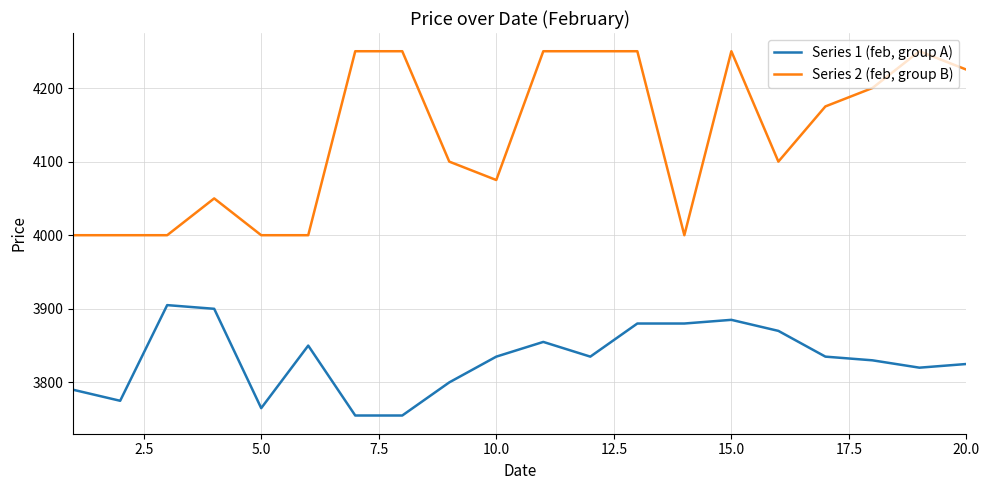

True or false: Series 2 (feb, group B) and Series 1 (feb, group A) cross at least once.

False